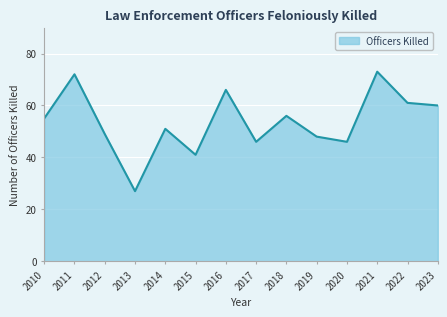

Approximately how many times larger is the value at 2016 compared to 2022?

1.1